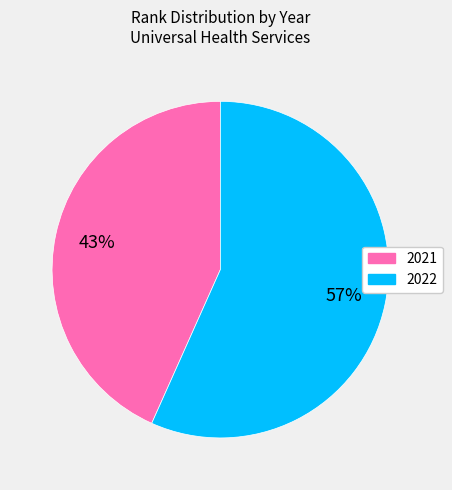

How many segments does this pie chart have?

2